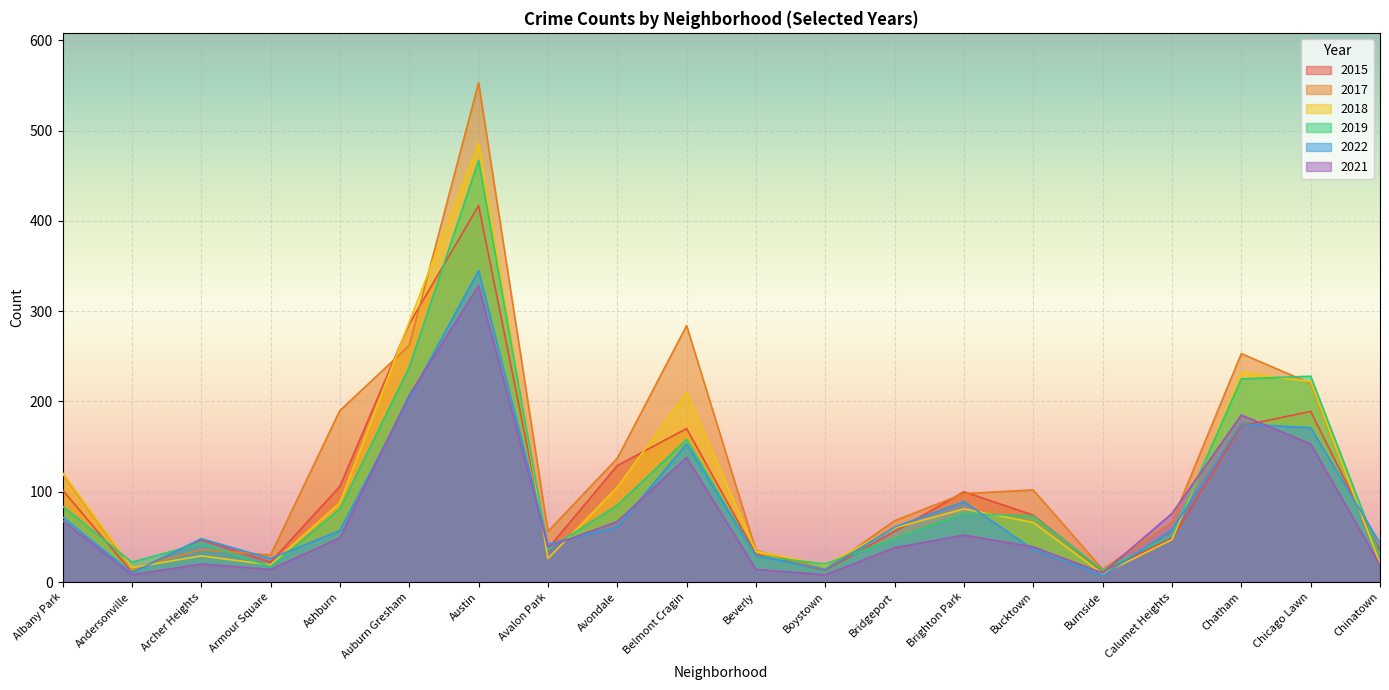

Reading left to right, transcribe all the data shown in this chart.

2015: Albany Park=102	Andersonville=11	Archer Heights=47	Armour Square=22	Ashburn=106	Auburn Gresham=286	Austin=417	Avalon Park=37	Avondale=129	Belmont Cragin=170	Beverly=31	Boystown=13	Bridgeport=56	Brighton Park=100	Bucktown=74	Burnside=12	Calumet Heights=48	Chatham=173	Chicago Lawn=189	Chinatown=35
2017: Albany Park=120	Andersonville=15	Archer Heights=36	Armour Square=30	Ashburn=190	Auburn Gresham=262	Austin=553	Avalon Park=56	Avondale=137	Belmont Cragin=284	Beverly=35	Boystown=14	Bridgeport=68	Brighton Park=98	Bucktown=102	Burnside=14	Calumet Heights=67	Chatham=253	Chicago Lawn=220	Chinatown=21
2018: Albany Park=121	Andersonville=16	Archer Heights=29	Armour Square=19	Ashburn=88	Auburn Gresham=288	Austin=486	Avalon Park=26	Avondale=105	Belmont Cragin=210	Beverly=34	Boystown=19	Bridgeport=60	Brighton Park=81	Bucktown=66	Burnside=9	Calumet Heights=47	Chatham=232	Chicago Lawn=222	Chinatown=21
2019: Albany Park=84	Andersonville=22	Archer Heights=43	Armour Square=17	Ashburn=81	Auburn Gresham=238	Austin=467	Avalon Park=36	Avondale=85	Belmont Cragin=158	Beverly=29	Boystown=20	Bridgeport=48	Brighton Park=76	Bucktown=73	Burnside=13	Calumet Heights=52	Chatham=225	Chicago Lawn=228	Chinatown=29
2022: Albany Park=72	Andersonville=10	Archer Heights=48	Armour Square=26	Ashburn=57	Auburn Gresham=204	Austin=345	Avalon Park=42	Avondale=61	Belmont Cragin=153	Beverly=29	Boystown=14	Bridgeport=61	Brighton Park=89	Bucktown=36	Burnside=7	Calumet Heights=58	Chatham=175	Chicago Lawn=171	Chinatown=43
2021: Albany Park=68	Andersonville=8	Archer Heights=20	Armour Square=14	Ashburn=49	Auburn Gresham=207	Austin=328	Avalon Park=39	Avondale=67	Belmont Cragin=138	Beverly=14	Boystown=8	Bridgeport=38	Brighton Park=52	Bucktown=39	Burnside=10	Calumet Heights=76	Chatham=185	Chicago Lawn=153	Chinatown=19